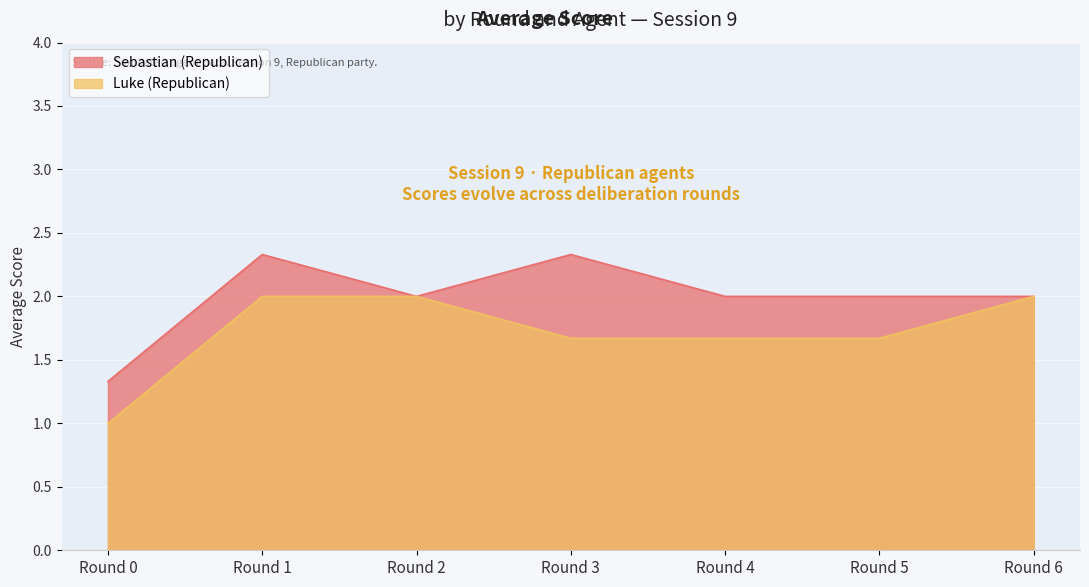

Where is Luke (Republican) nearest to the value 1?

Round 0